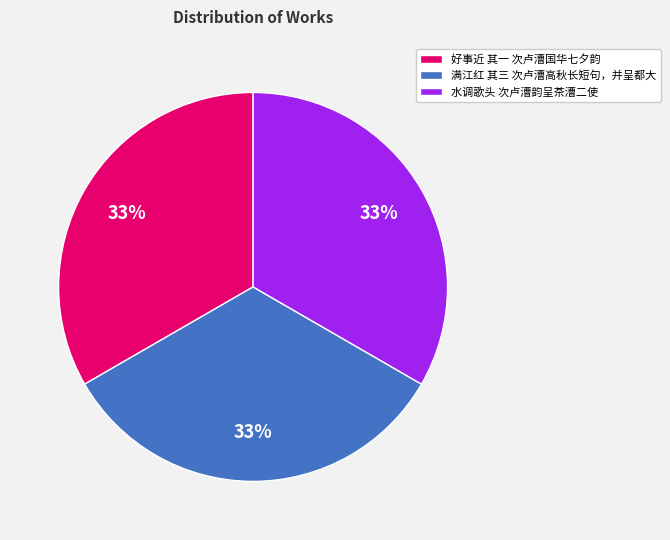

True or false: 水调歌头 次卢漕韵呈茶漕二使 accounts for 33% of the total.

True